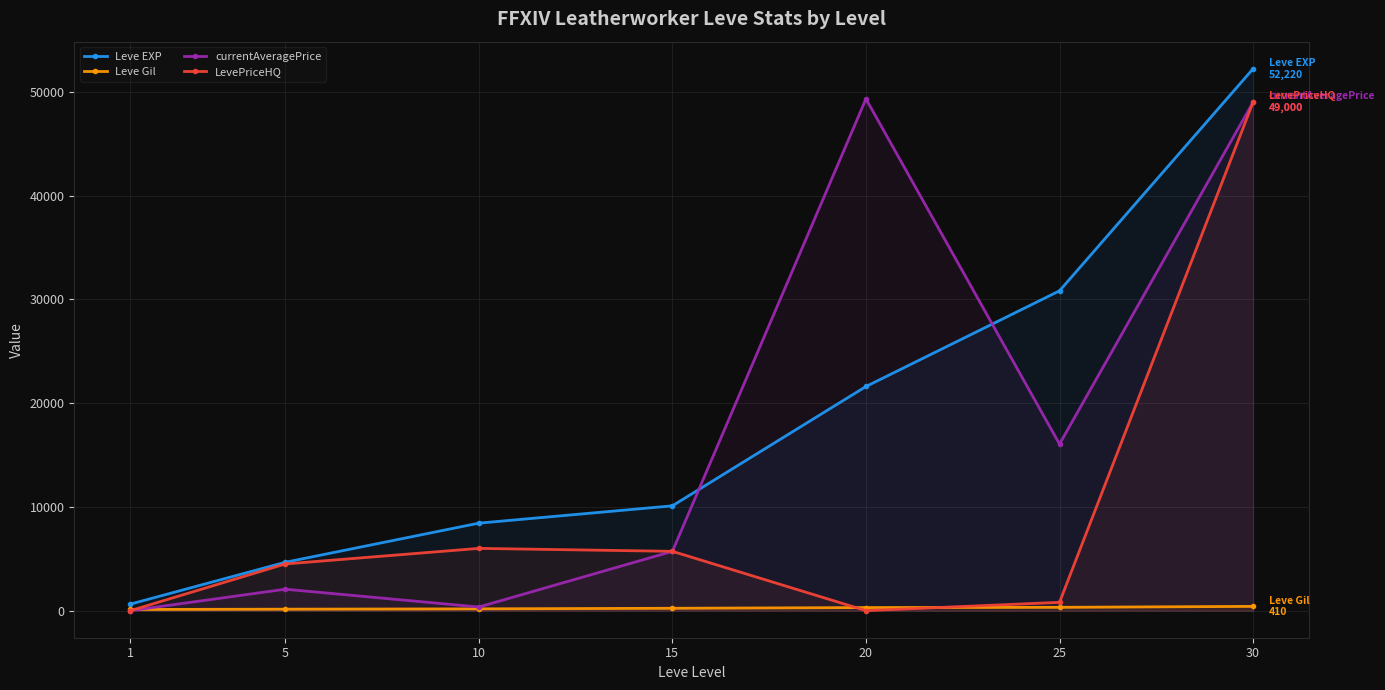

How many values in the LevePriceHQ series are below 4498?

3